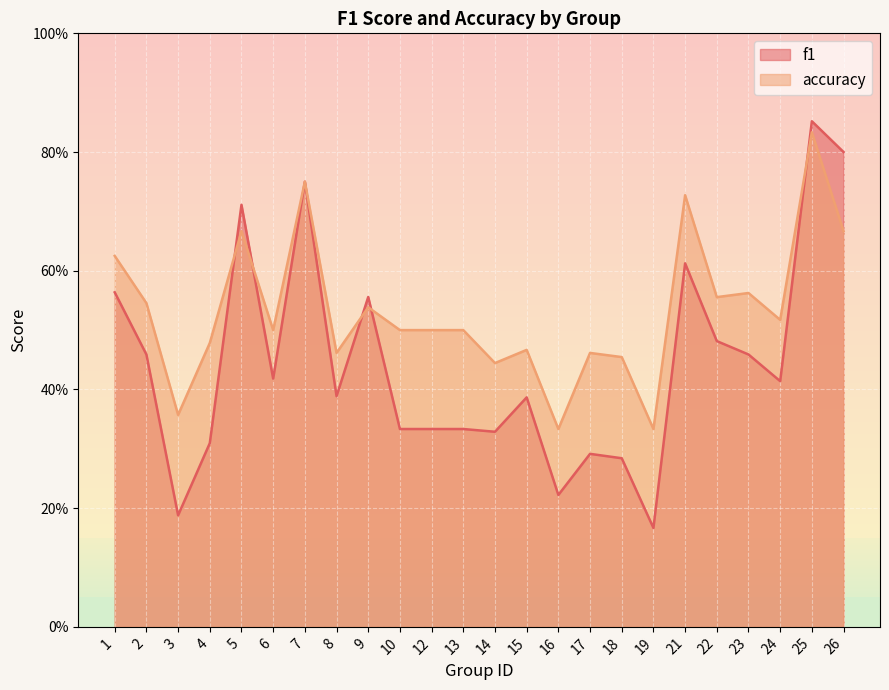

What is the total value across all series at 13?

0.8